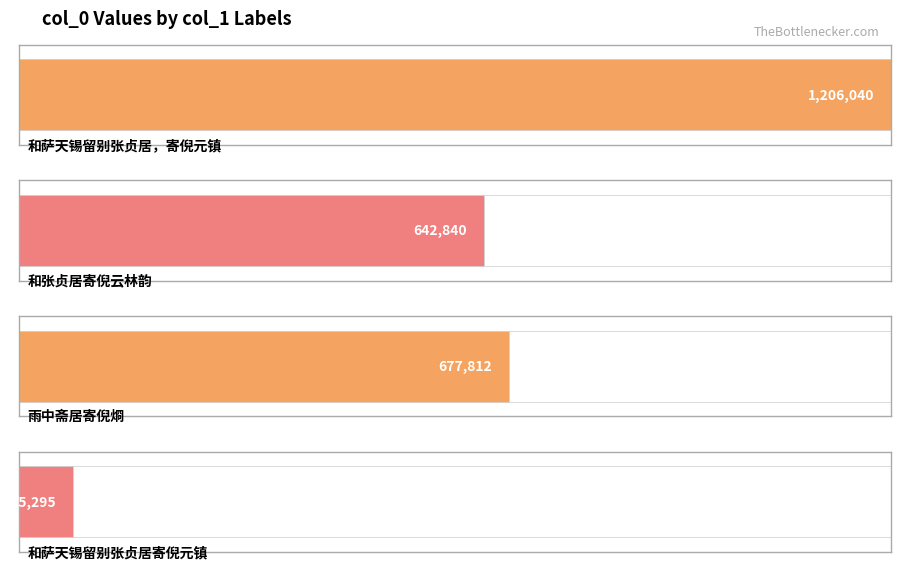

What is the ratio of the value at 和张贞居寄倪云林韵 to the value at 和萨天锡留别张贞居寄倪元镇?

8.5